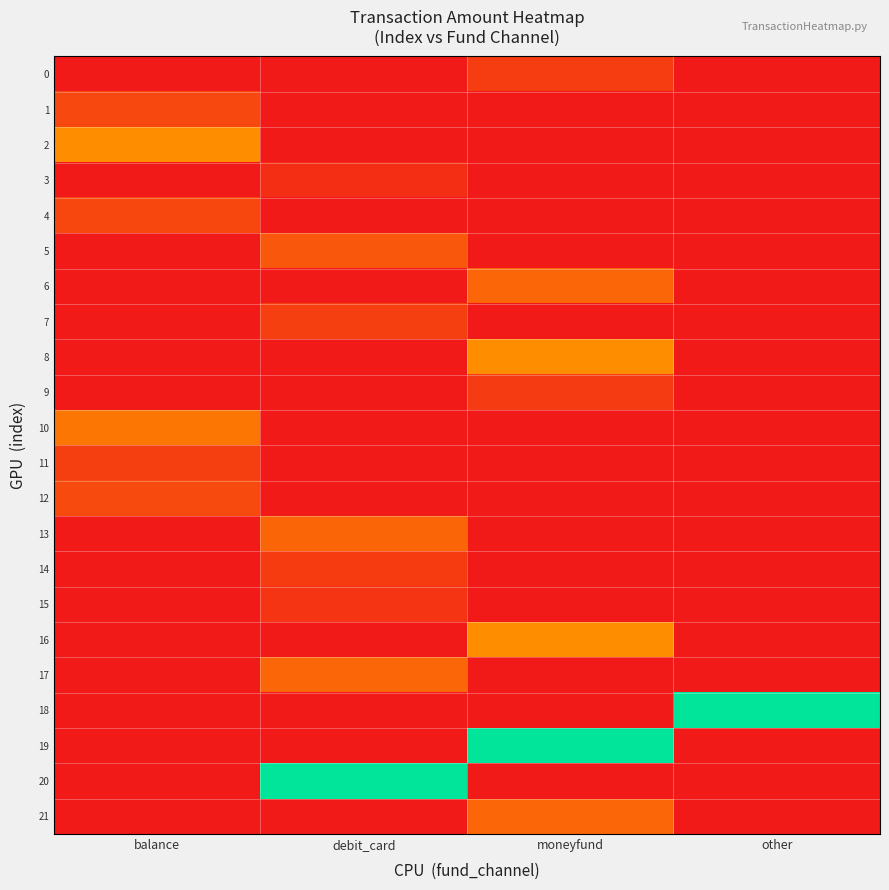

Reading left to right, transcribe all the data shown in this chart.

0: balance=0.0	debit_card=0.0	moneyfund=920.0	other=0.0
1: balance=1220.0	debit_card=0.0	moneyfund=0.0	other=0.0
2: balance=3000.0	debit_card=0.0	moneyfund=0.0	other=0.0
3: balance=0.0	debit_card=530.4	moneyfund=0.0	other=0.0
4: balance=1200.0	debit_card=0.0	moneyfund=0.0	other=0.0
5: balance=0.0	debit_card=1600.0	moneyfund=0.0	other=0.0
6: balance=0.0	debit_card=0.0	moneyfund=2000.0	other=0.0
7: balance=0.0	debit_card=1000.0	moneyfund=0.0	other=0.0
8: balance=0.0	debit_card=0.0	moneyfund=2990.0	other=0.0
9: balance=0.0	debit_card=0.0	moneyfund=884.0	other=0.0
10: balance=2399.0	debit_card=0.0	moneyfund=0.0	other=0.0
11: balance=1000.0	debit_card=0.0	moneyfund=0.0	other=0.0
12: balance=1280.0	debit_card=0.0	moneyfund=0.0	other=0.0
13: balance=0.0	debit_card=1980.0	moneyfund=0.0	other=0.0
14: balance=0.0	debit_card=900.0	moneyfund=0.0	other=0.0
15: balance=0.0	debit_card=699.0	moneyfund=0.0	other=0.0
16: balance=0.0	debit_card=0.0	moneyfund=3000.0	other=0.0
17: balance=0.0	debit_card=2000.0	moneyfund=0.0	other=0.0
18: balance=0.0	debit_card=0.0	moneyfund=0.0	other=8900.0
19: balance=0.0	debit_card=0.0	moneyfund=8900.0	other=0.0
20: balance=0.0	debit_card=8900.0	moneyfund=0.0	other=0.0
21: balance=0.0	debit_card=0.0	moneyfund=2000.0	other=0.0